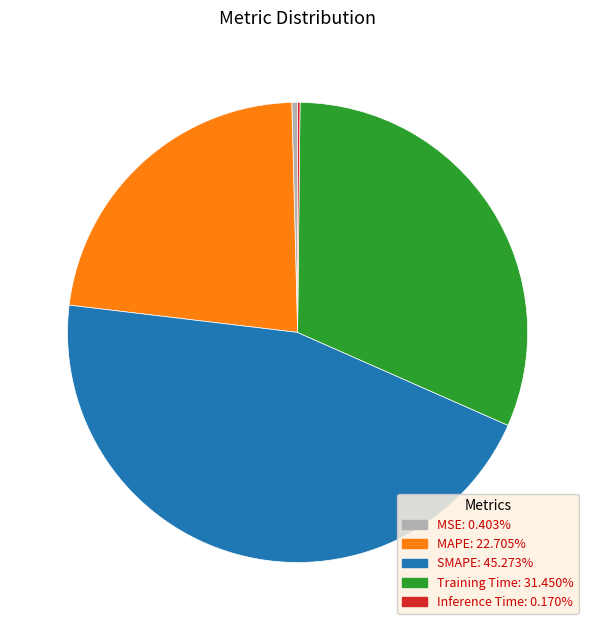

Is Training Time: 31.450% the majority of the pie?

No